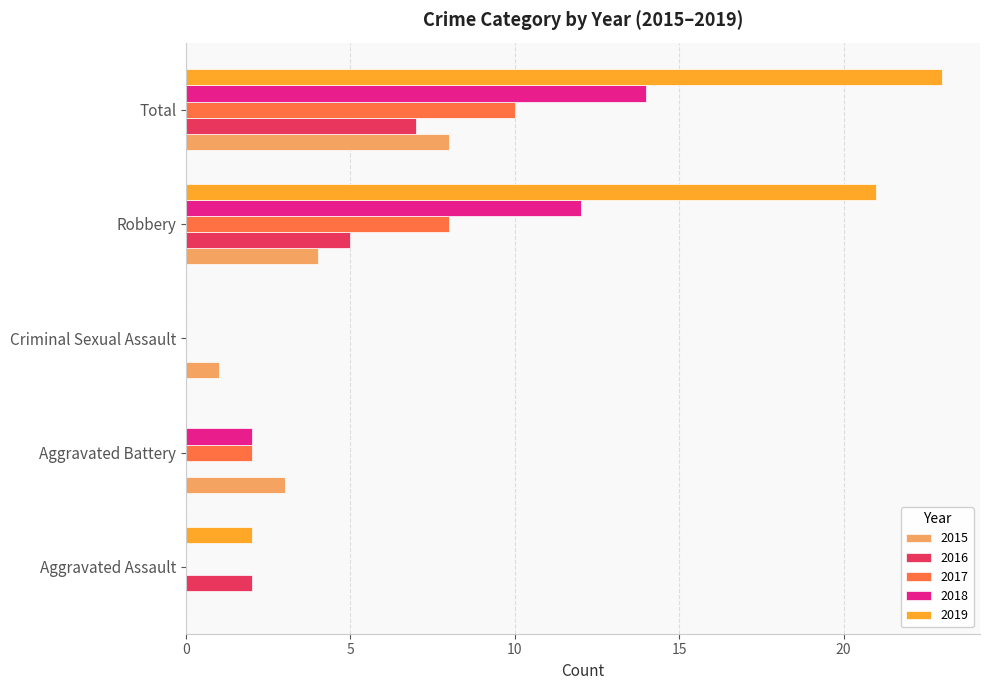

Which series changed the most between Robbery and Total?

2015